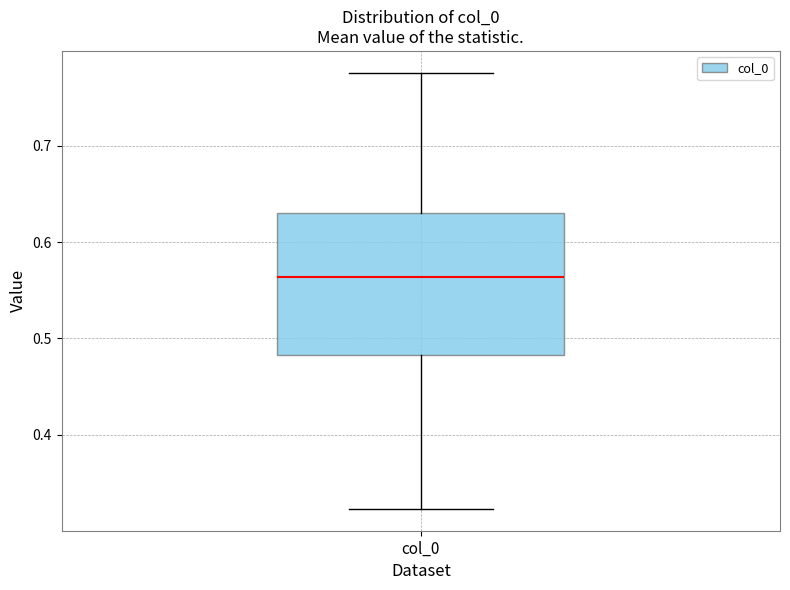

Read this box plot against the y-axis: the position of the median line, the range covered by the box, and the ends of both whiskers. The values are not printed on the chart, so give them approximately, as read against the axis.

median 0.56, box 0.48 to 0.63, whiskers 0.32 to 0.78